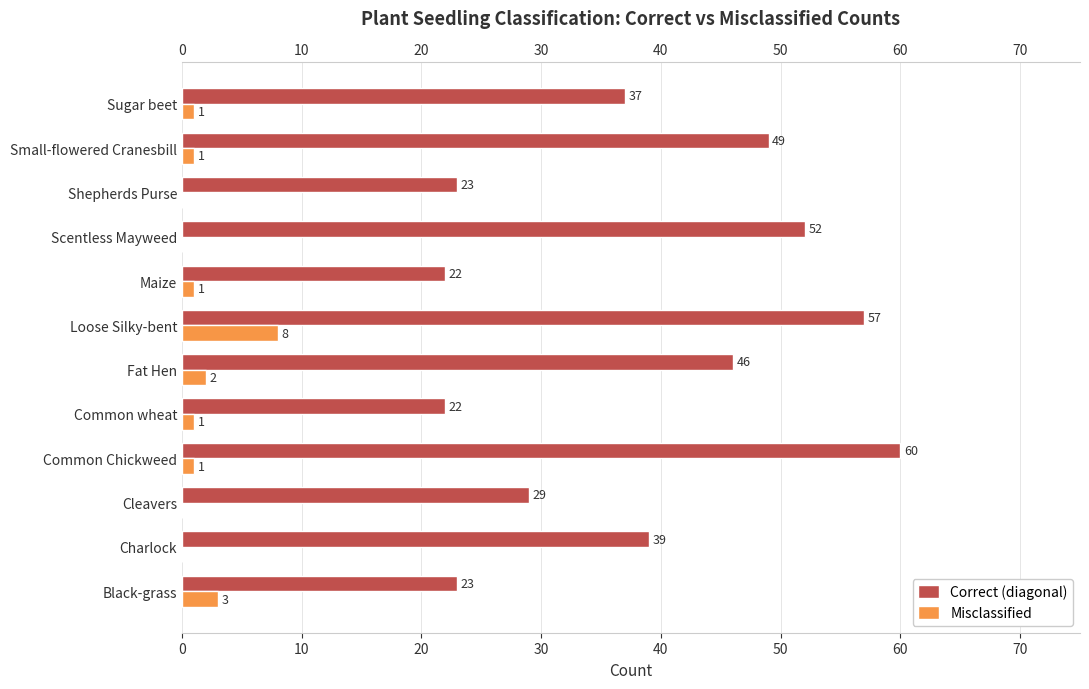

How many groups of bars are there?

12